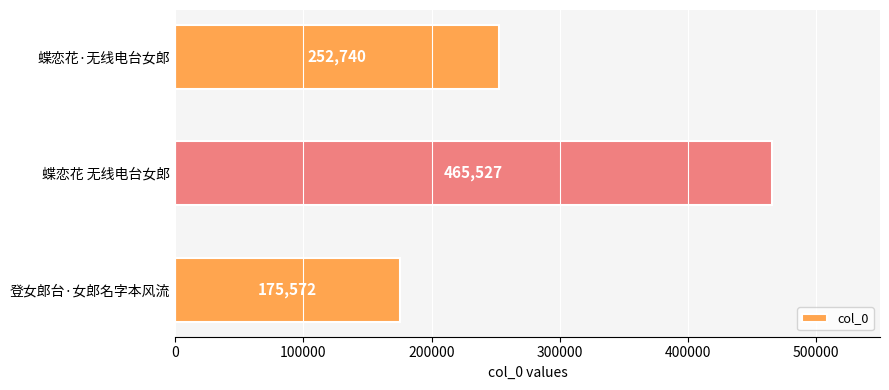

Read the value at 登女郎台·女郎名字本风流, to the nearest 50.

175550